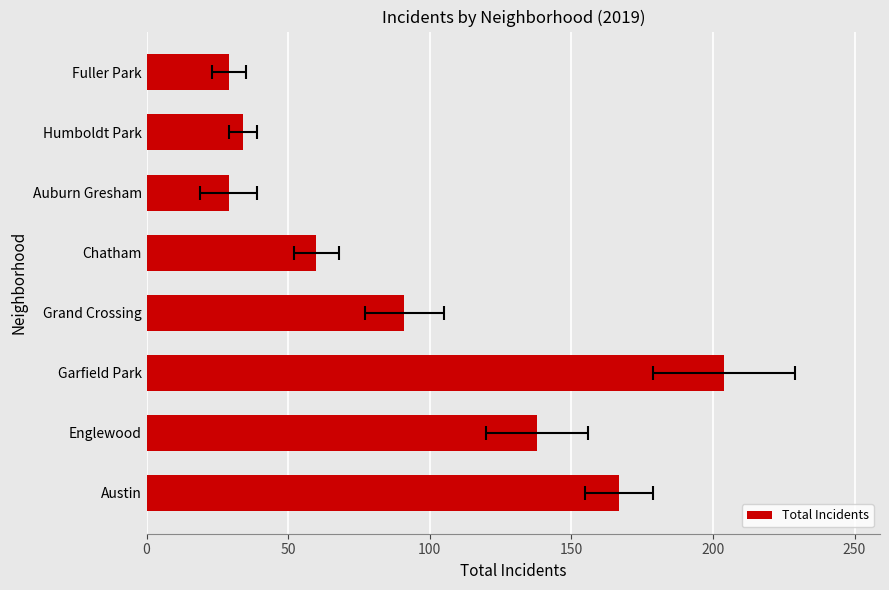

What is the change in value from Garfield Park to Humboldt Park?

-170